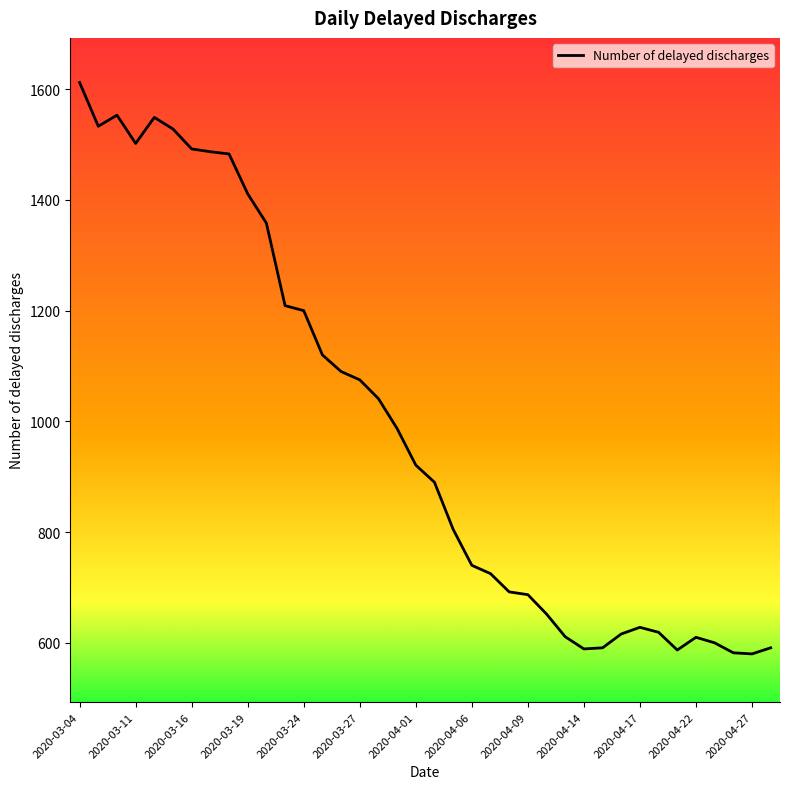

True or false: the data has more than 1 interior local peaks.

True